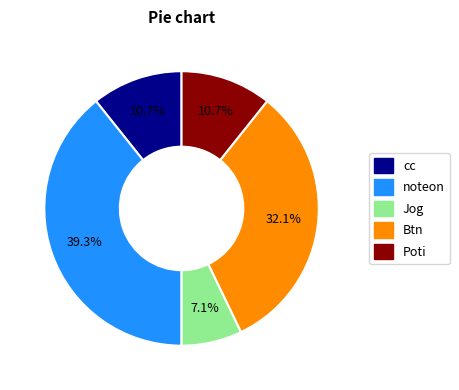

Is there any slice that represents more than half of the pie?

No